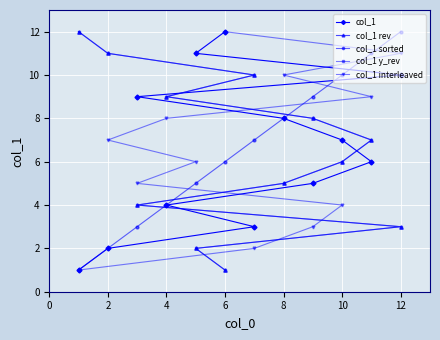

Is it true that col_1 interleaved equals 17 at 10?

False